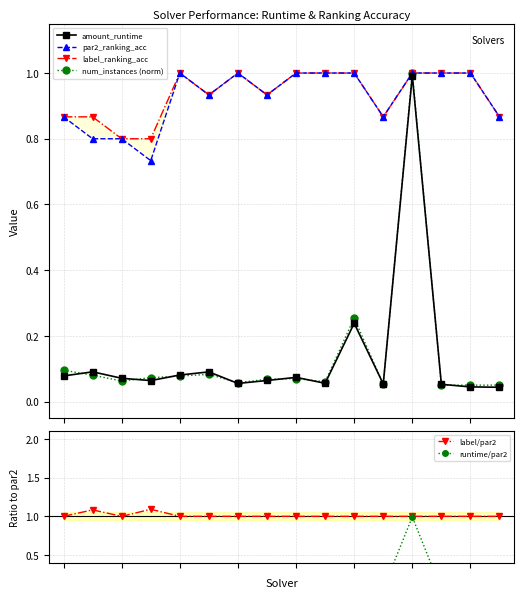

What is the sum of all num_instances (norm) values?

2.2